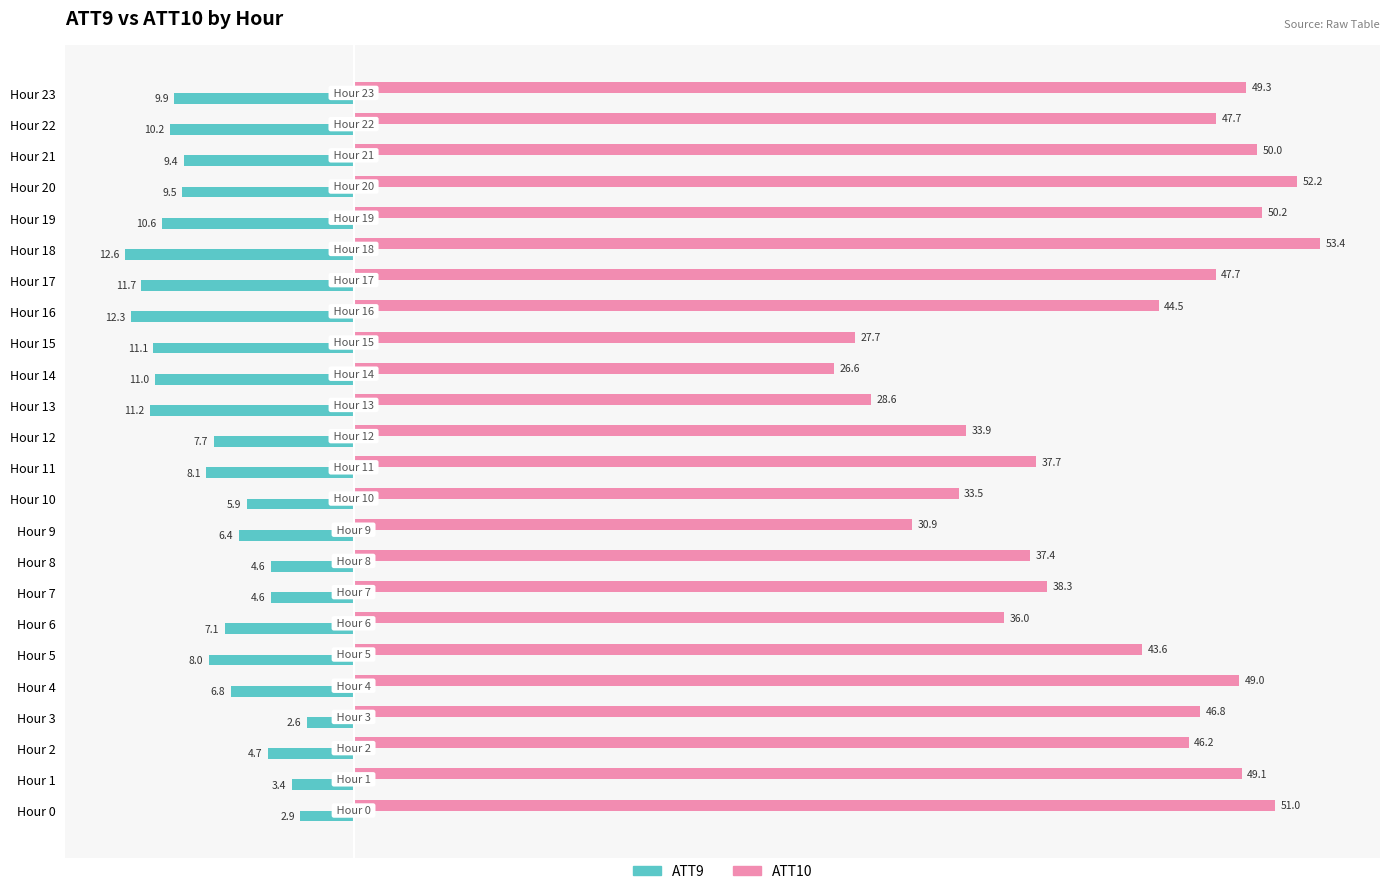

What is the average value of the ATT10 series?

42.1